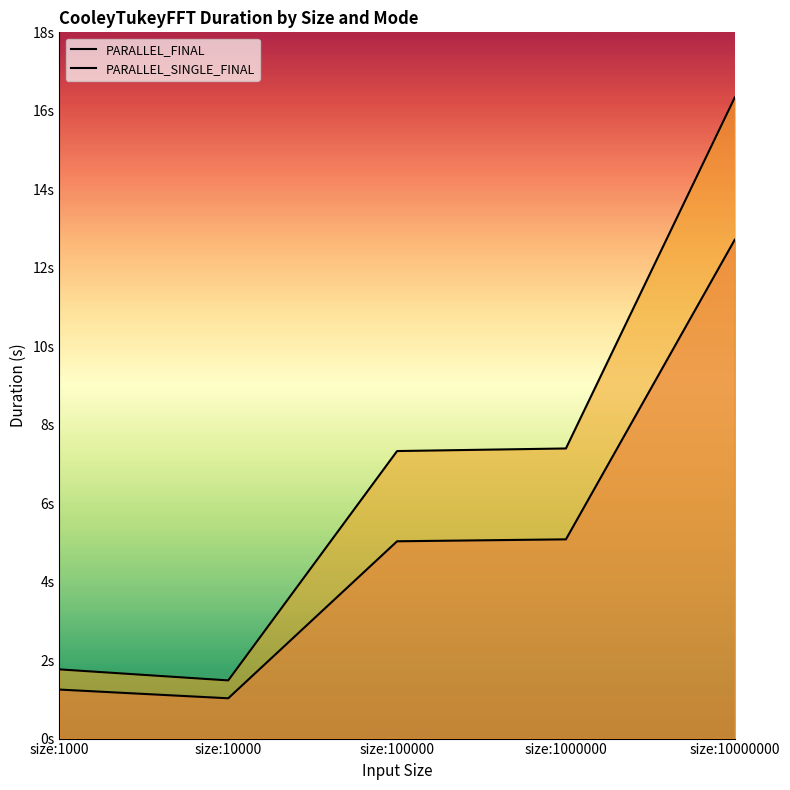

True or false: PARALLEL_SINGLE_FINAL and PARALLEL_FINAL cross at least once.

False